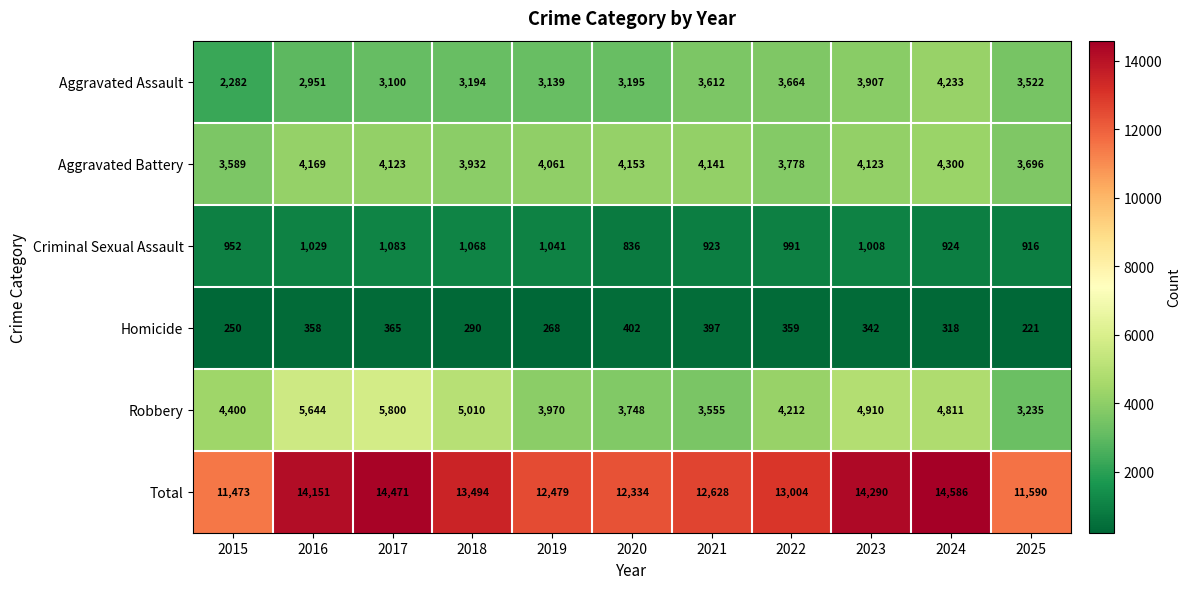

Where is Aggravated Assault nearest to the value 3257?

2020